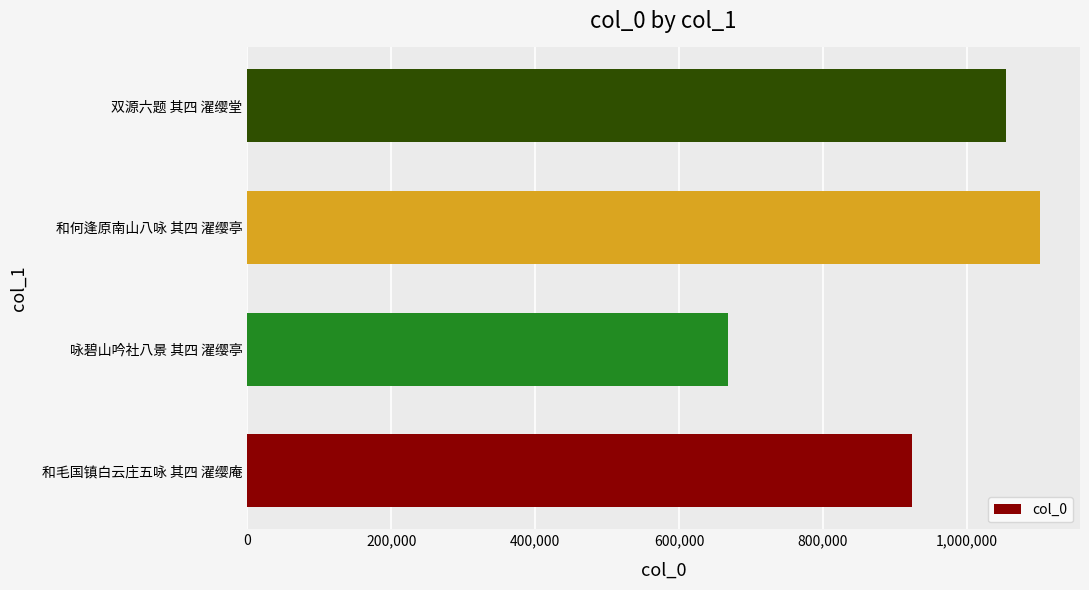

The chart shows a value of 1295848 at 和毛国镇白云庄五咏 其四 濯缨庵. True or false?

False